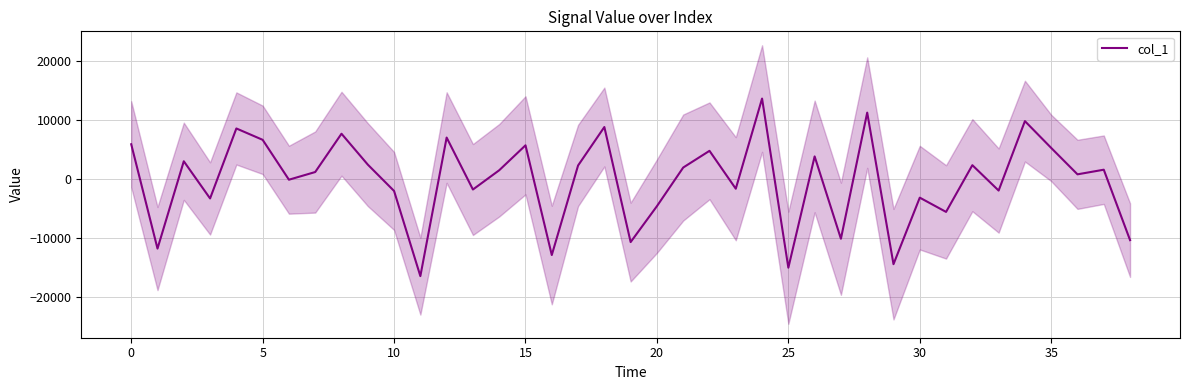

The value of col_1 at 10 is -1988.5. True or false?

True